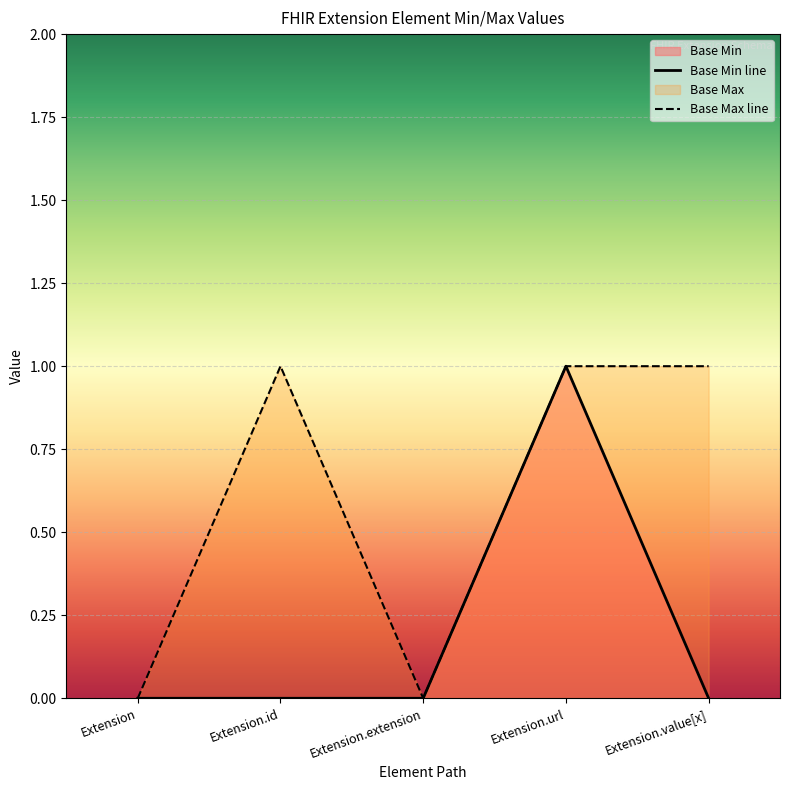

List the labels in order of value, smallest first.

Extension, Extension.id, Extension.extension, Extension.value[x], Extension.url